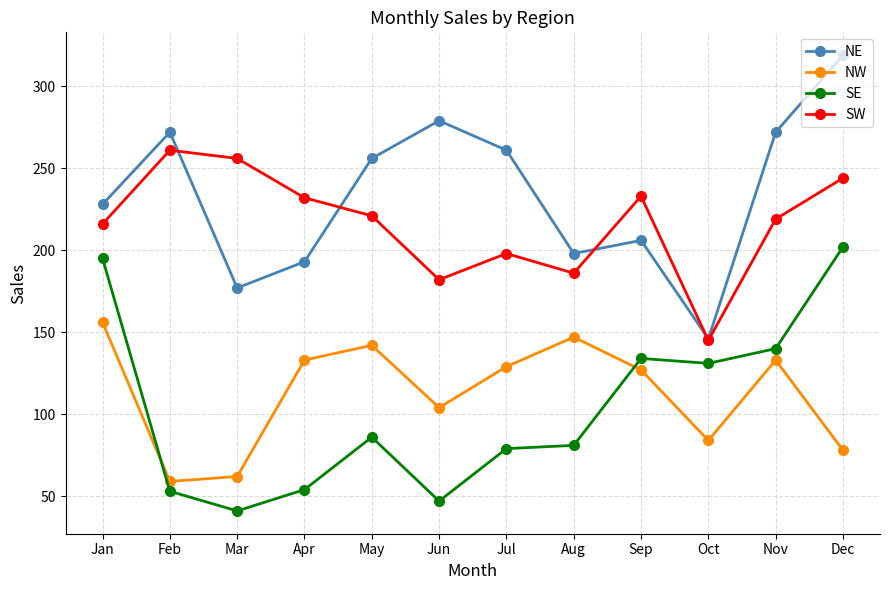

Is it true that SW equals 186 at Aug?

True